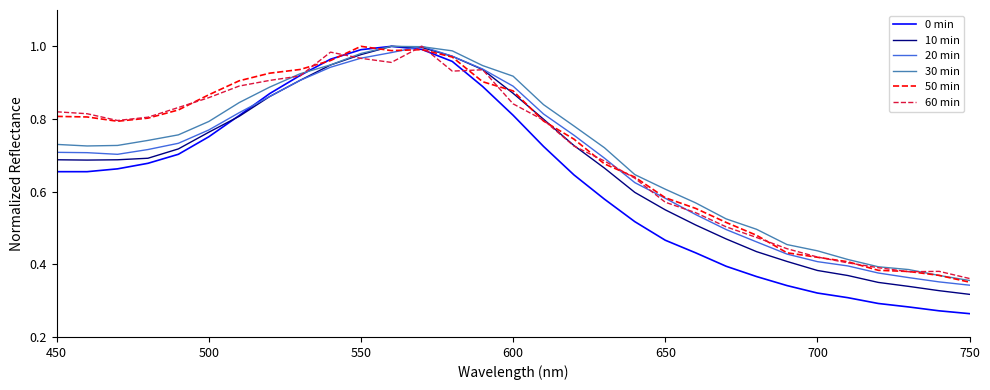

Which series has the widest spread of values?

0 min